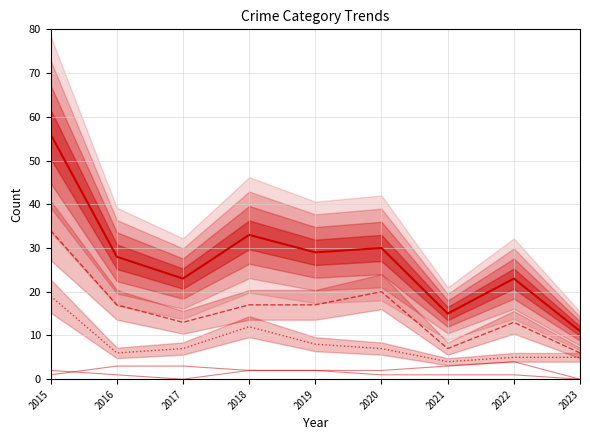

Between 2022 and 2023, which is larger?

2022